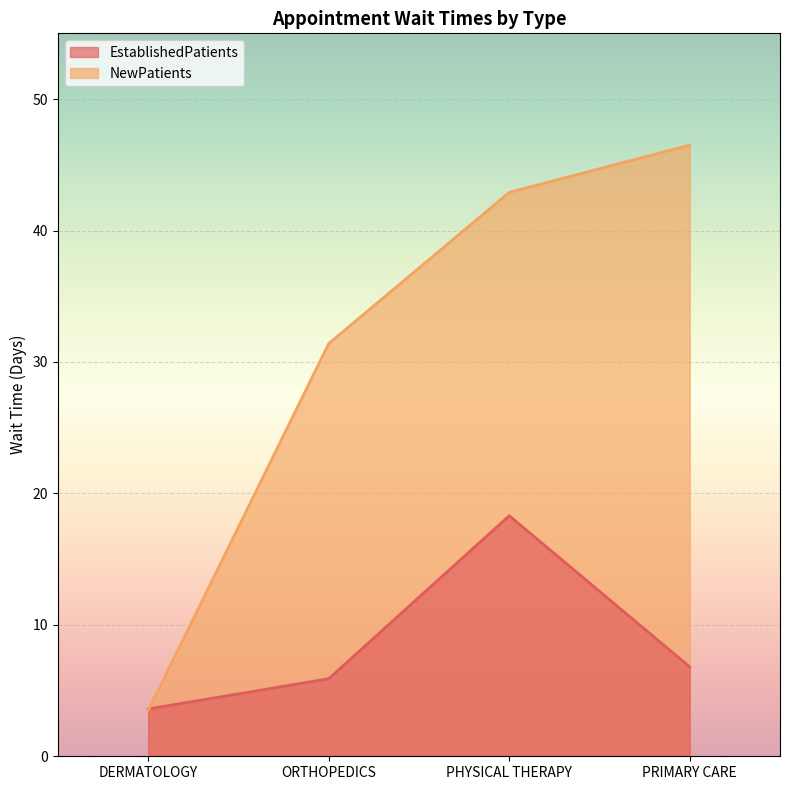

Rank the categories by NewPatients value from lowest to highest.

DERMATOLOGY, ORTHOPEDICS, PHYSICAL THERAPY, PRIMARY CARE